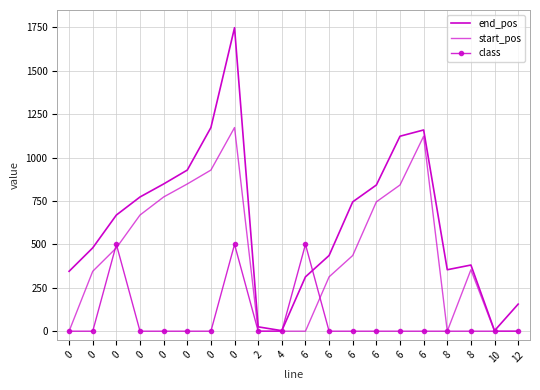

Reading left to right, what are all the values shown in this chart?

end_pos: 345	480	669	773	848	928	1173	1748	25	3	313	436	745	842	1123	1159	354	381	3	156
start_pos: 0	345	480	669	773	848	928	1173	0	0	0	313	436	745	842	1123	0	354	0	0
class: 0	0	500	0	0	0	0	500	0	0	500	0	0	0	0	0	0	0	0	0